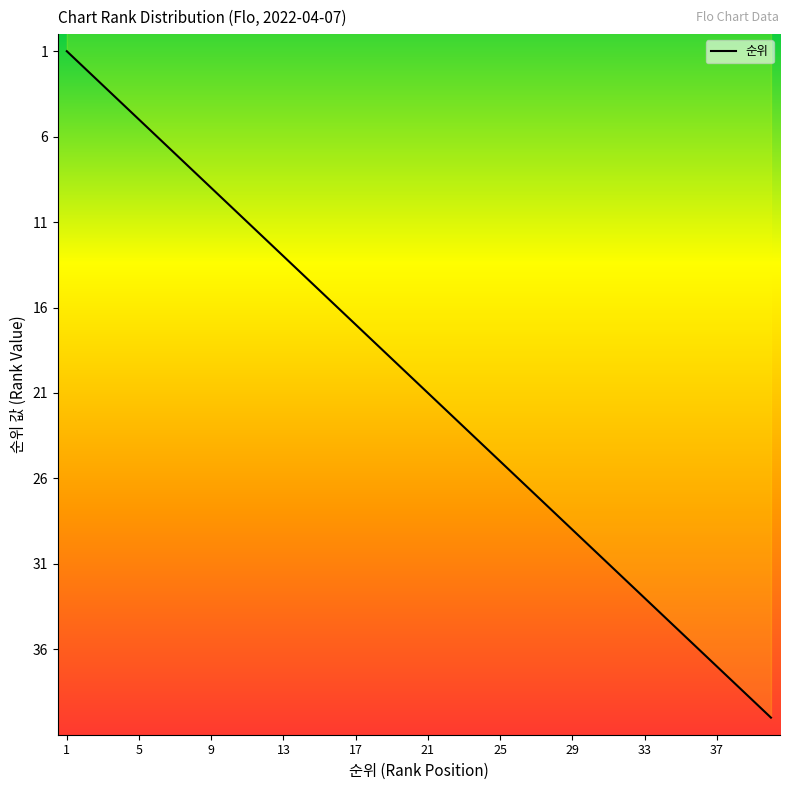

Between 21 and 36, which is larger?

36